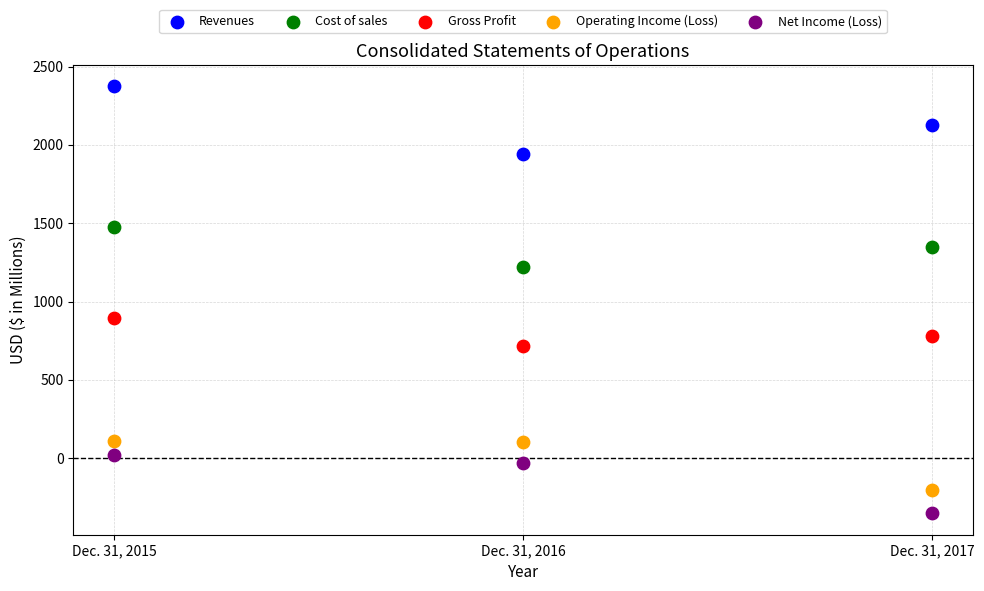

What are all the series names shown in the legend?

Revenues, Cost of sales, Gross Profit, Operating Income (Loss), Net Income (Loss)